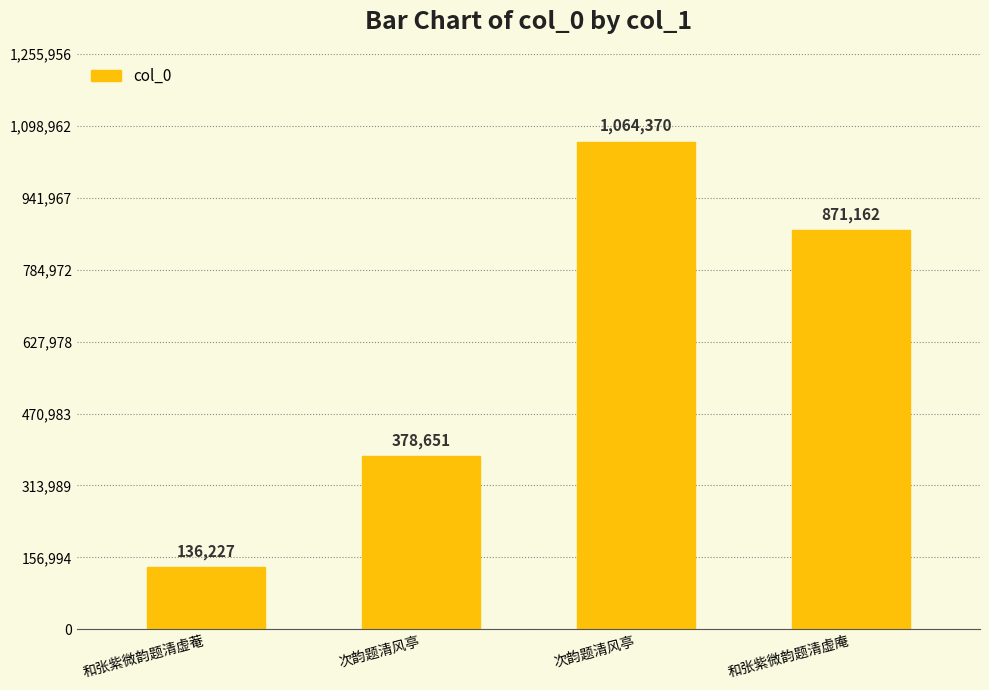

What is the change in value from 和张紫微韵题清虚菴 to 次韵题清风亭?

+928143